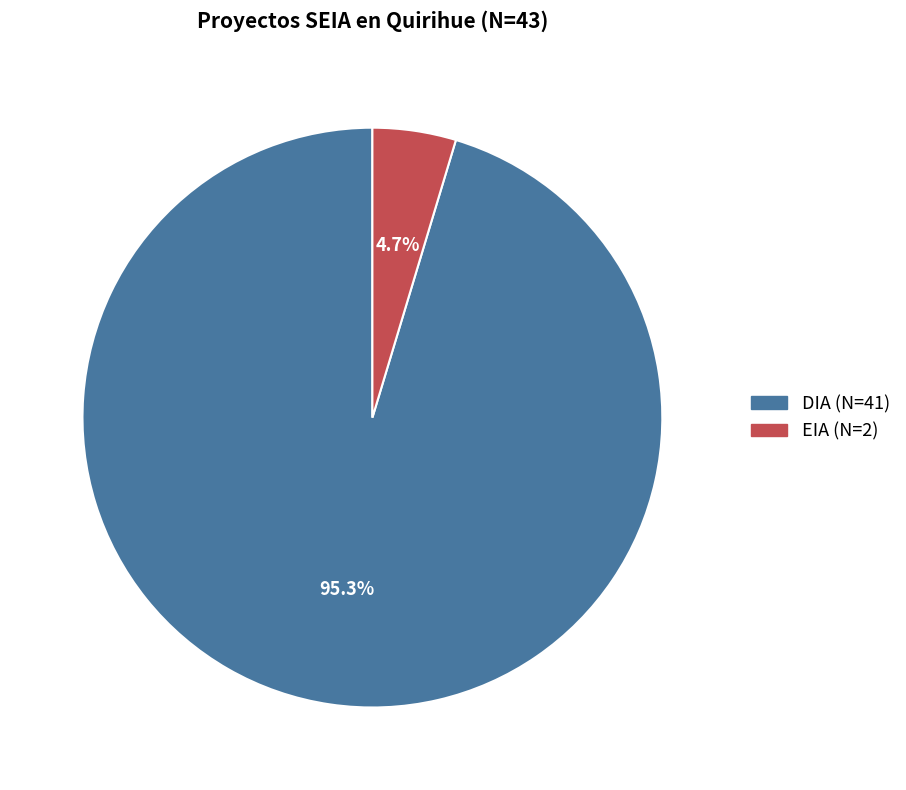

Is there a majority slice in this chart?

Yes